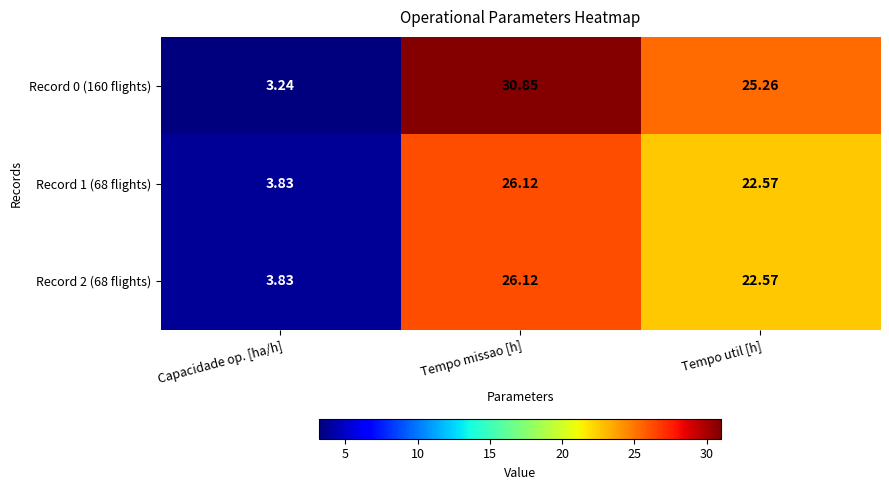

Which category has the highest value in the Record 0 (160 flights) series?

Tempo missao [h]